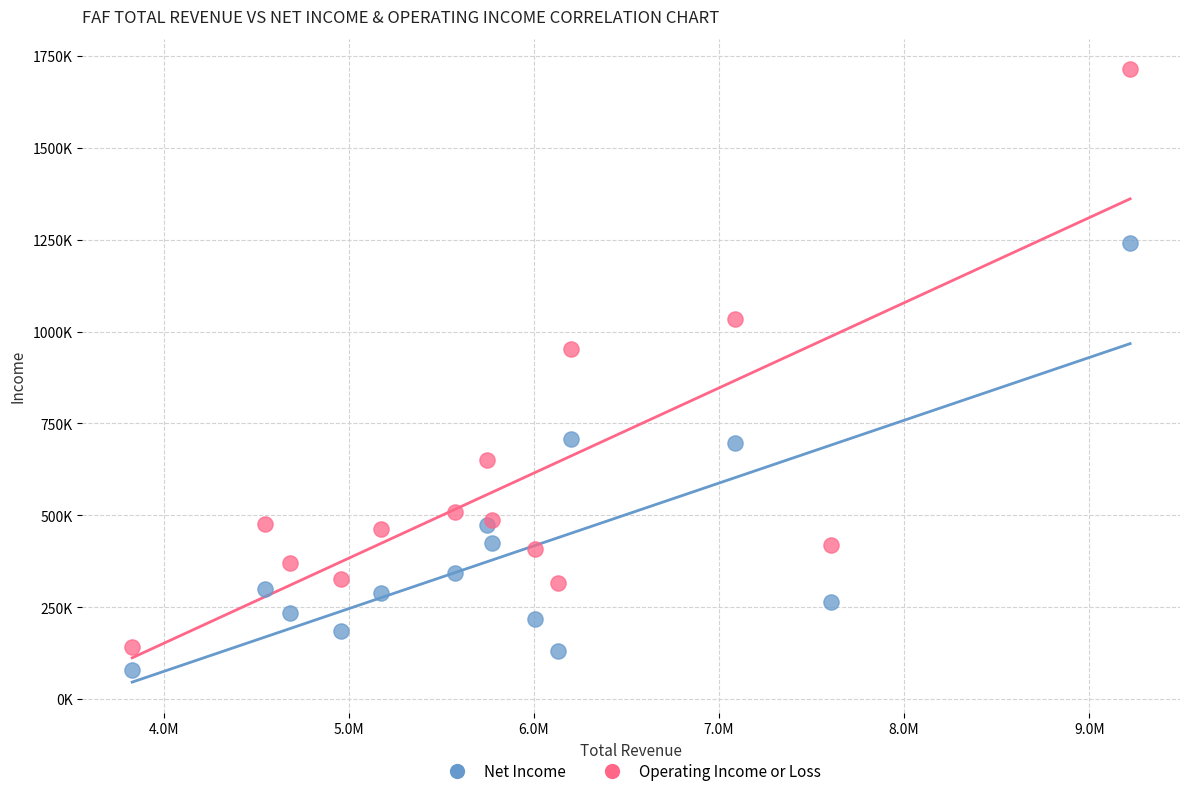

Which series contains the lowest Y value?

Net Income